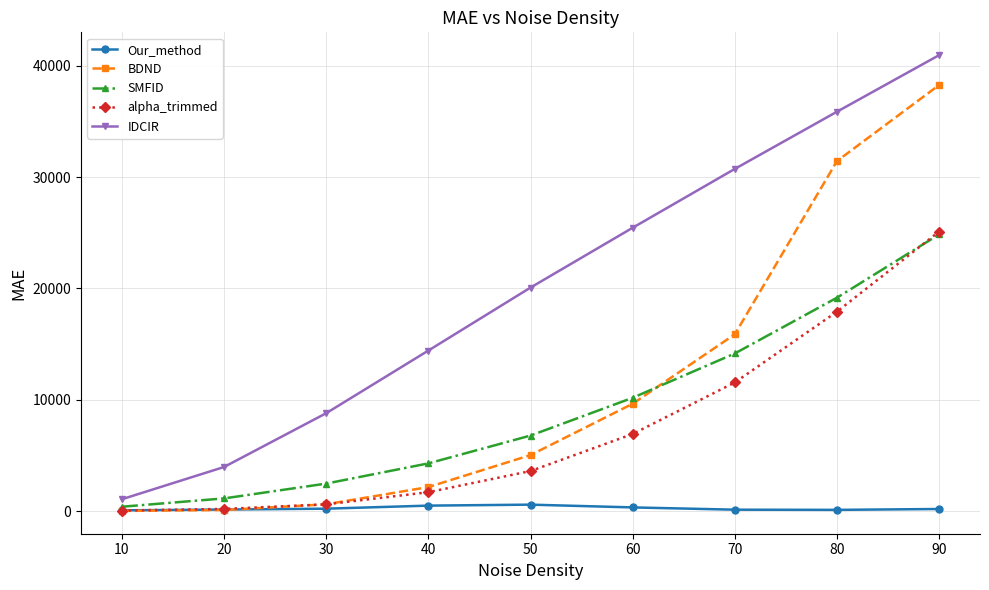

The value of alpha_trimmed at 90 is 25120. True or false?

True